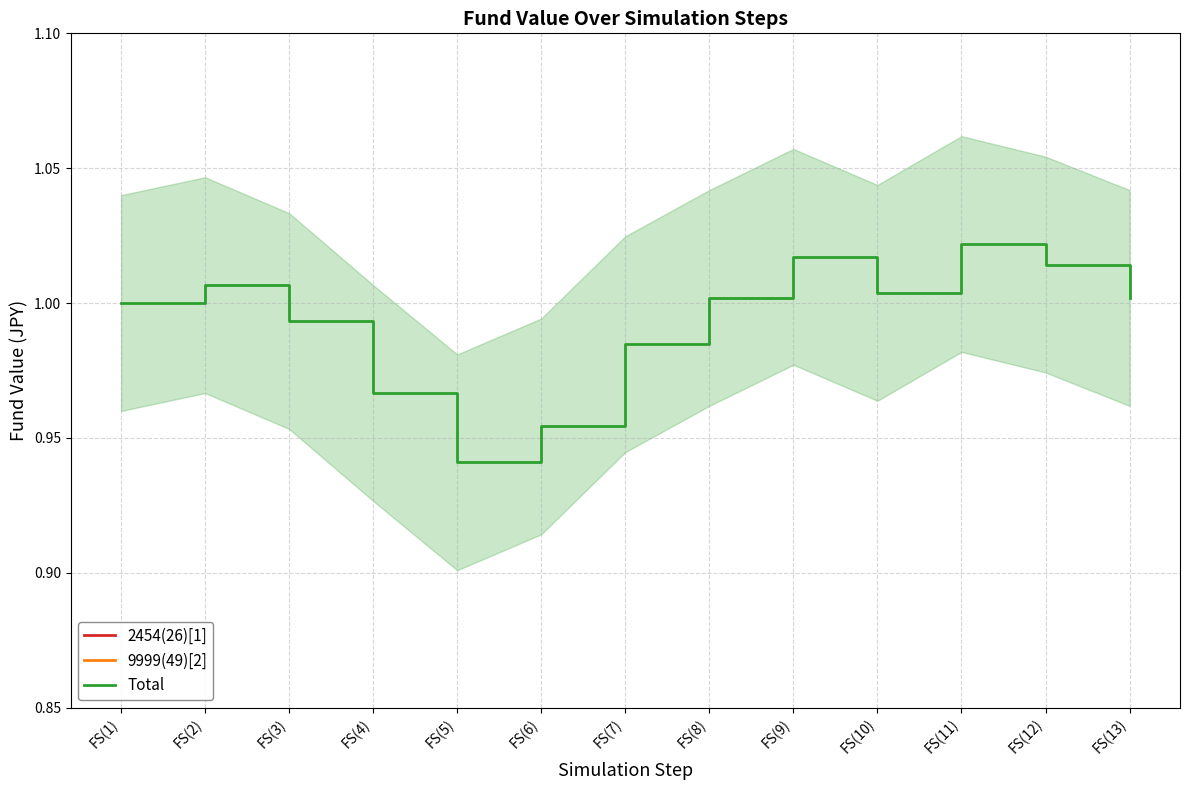

True or false: Total has a value of 0.9 at FS(5).

True